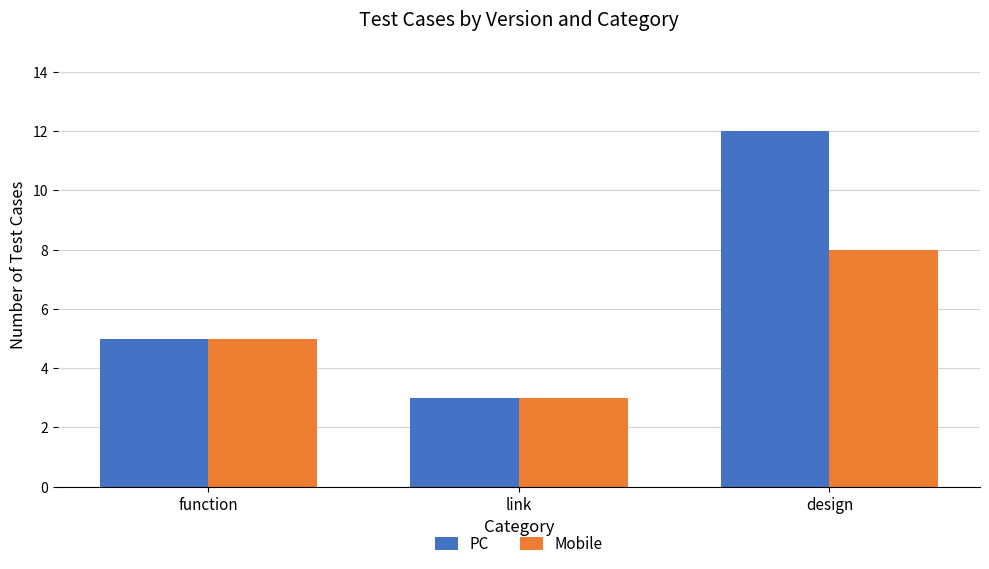

Which category has the highest value across all series?

design